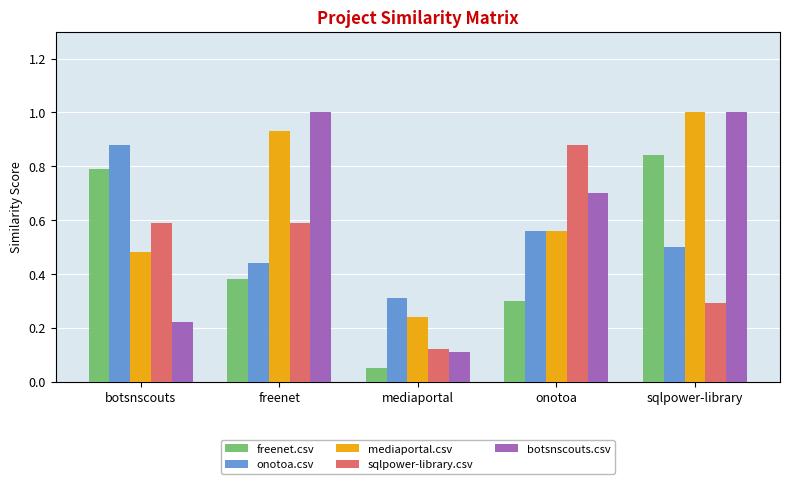

What is the sum of all botsnscouts.csv values?

3.0